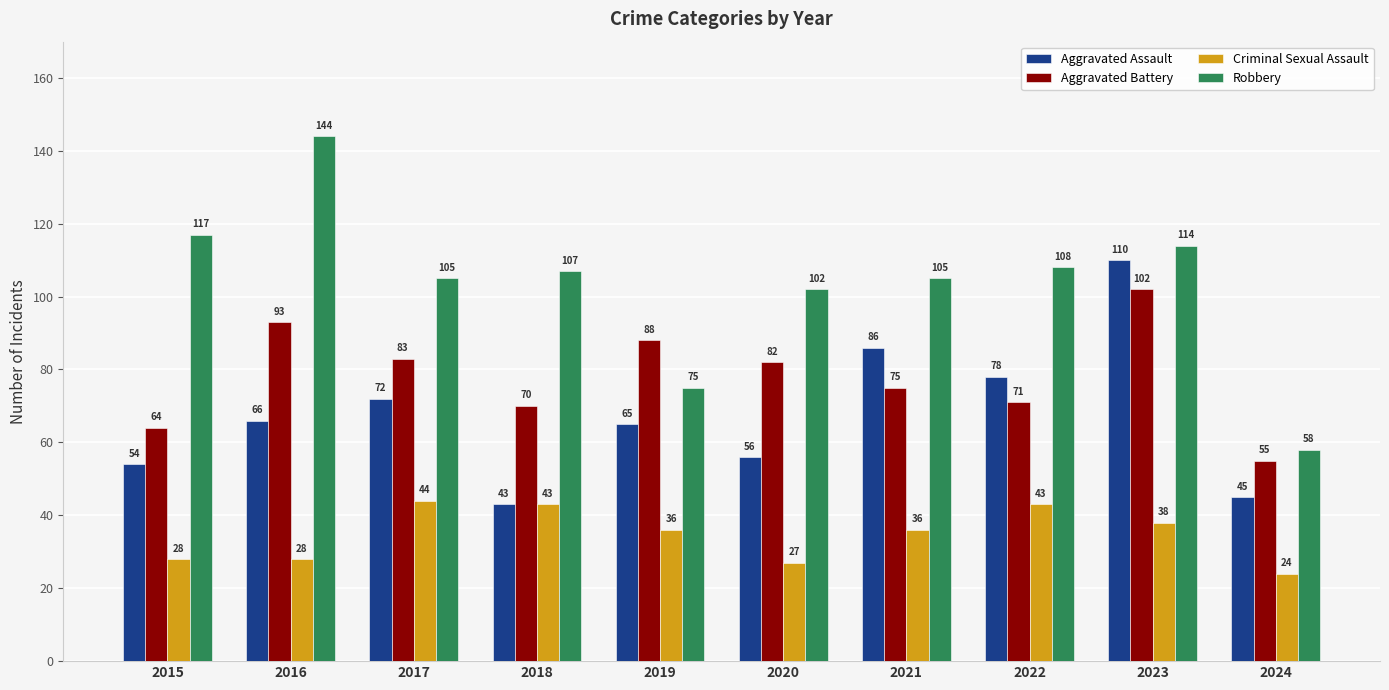

What is the sum of the Aggravated Assault values at 2024 and 2018?

88